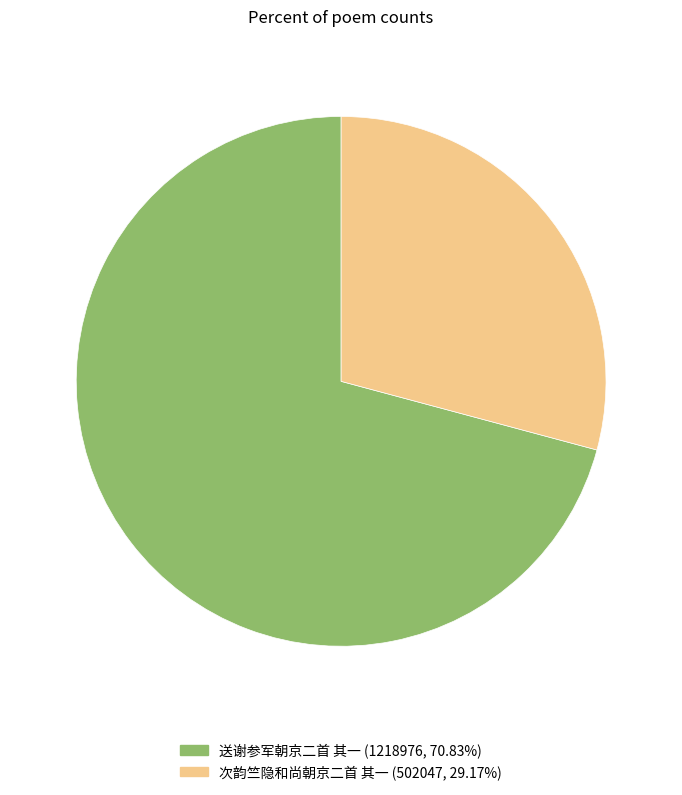

Which category has the biggest portion of the pie?

送谢参军朝京二首 其一